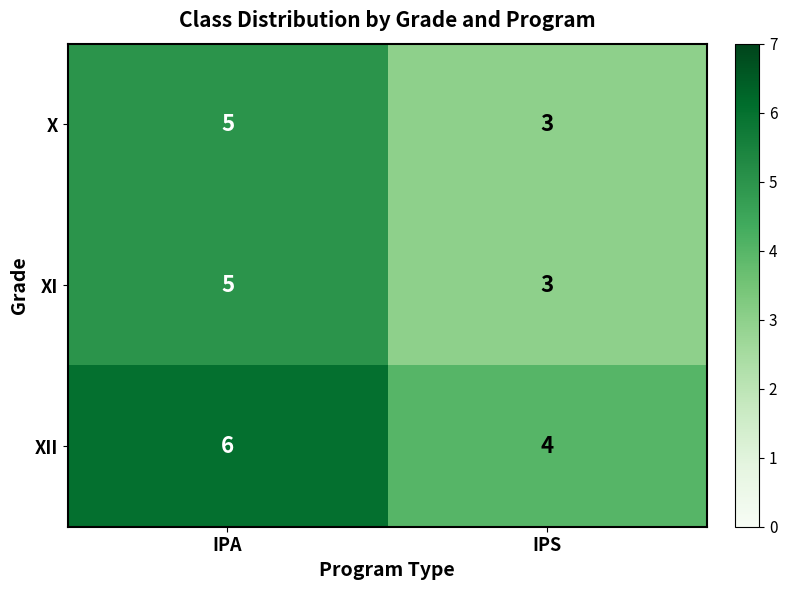

The value of X at IPA is 5. True or false?

True